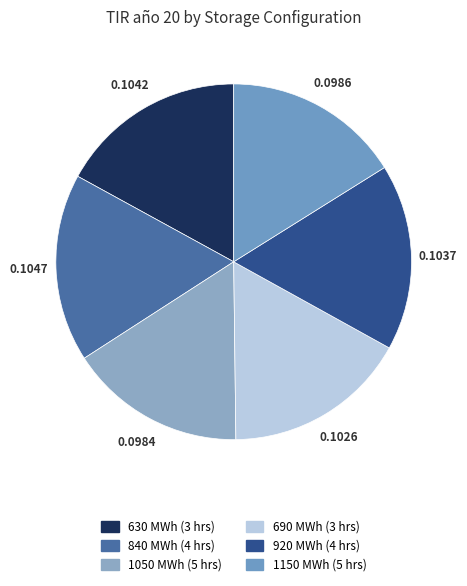

Count the number of slices in the pie.

6